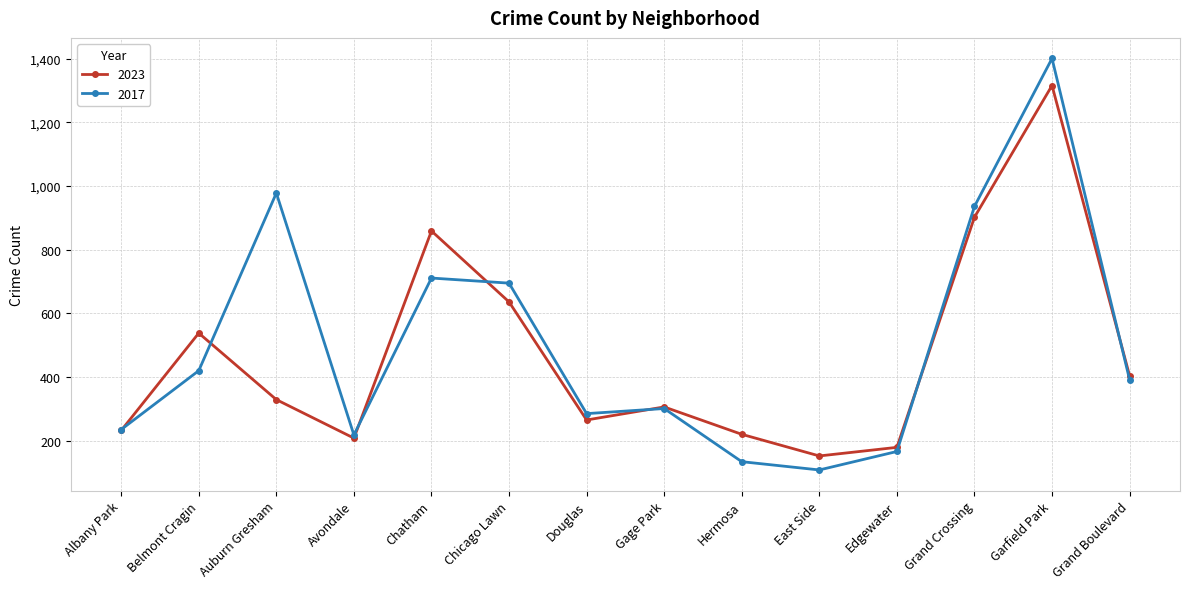

True or false: 2023 has more than 1 points higher than both neighbors.

True